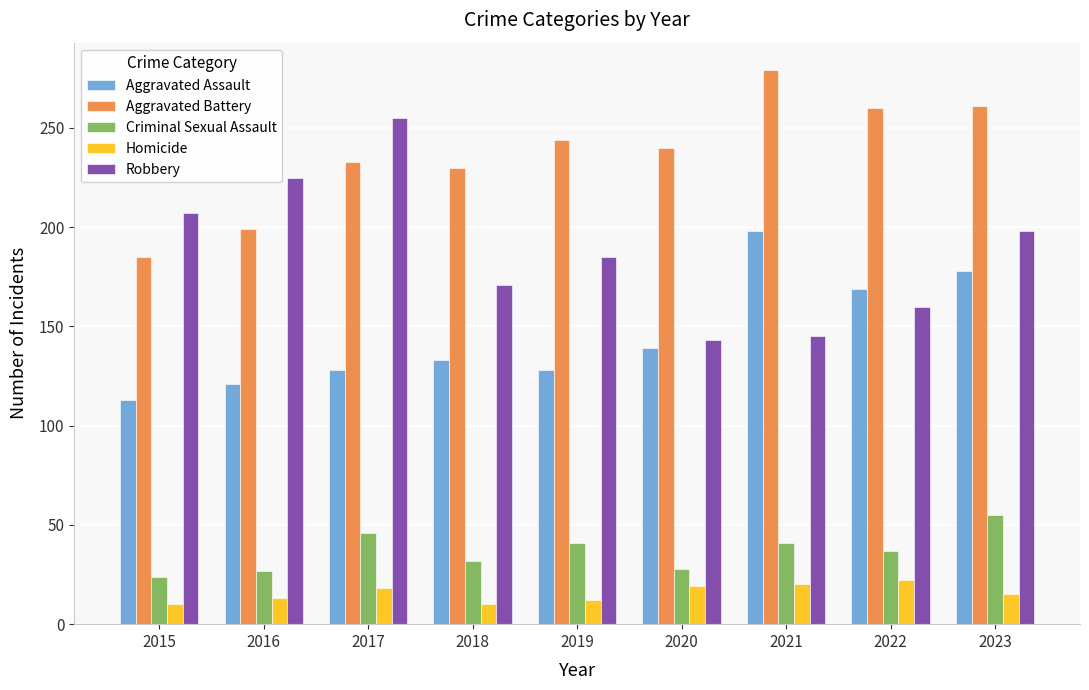

Which series has the widest spread of values?

Robbery